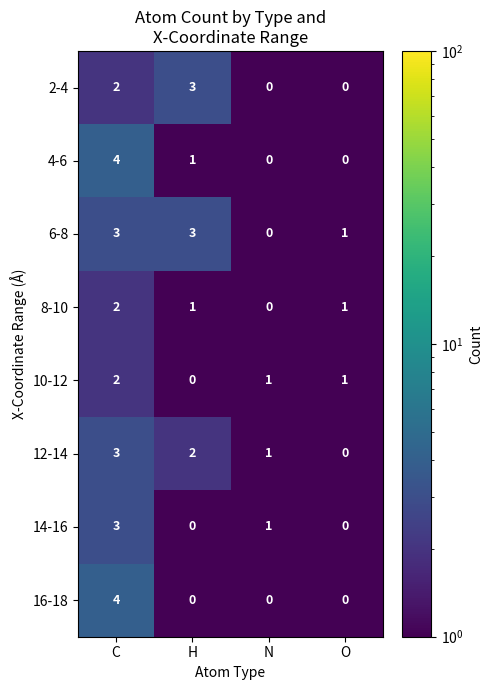

At which category does the chart reach its peak across all series?

C